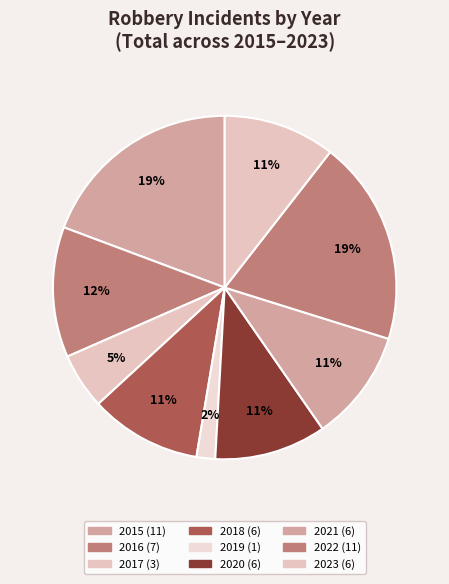

How many slices are in this pie chart?

9